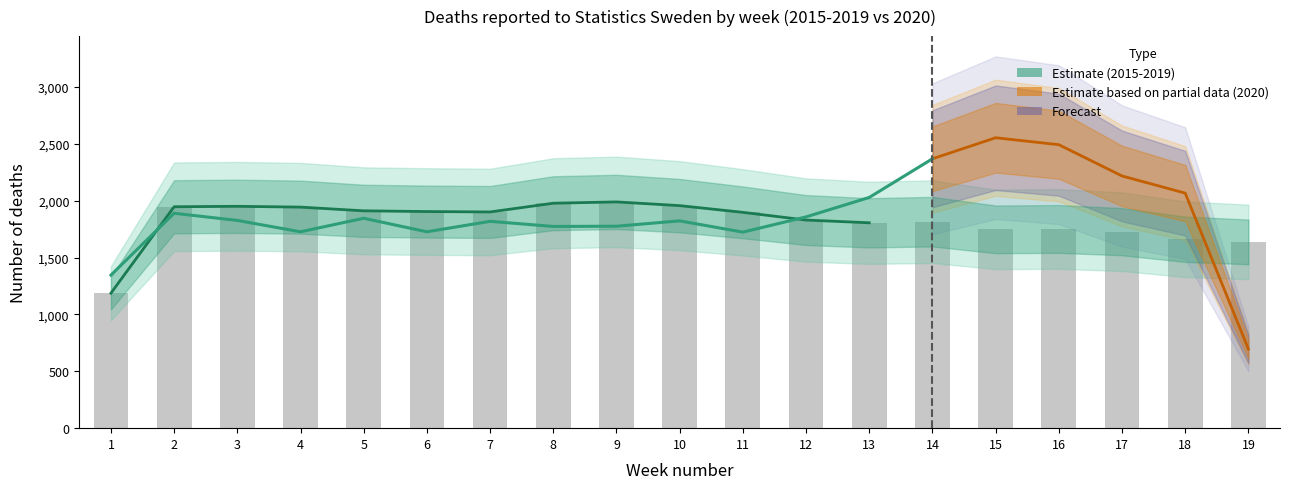

Read the 2020 value at 3.

1827.0